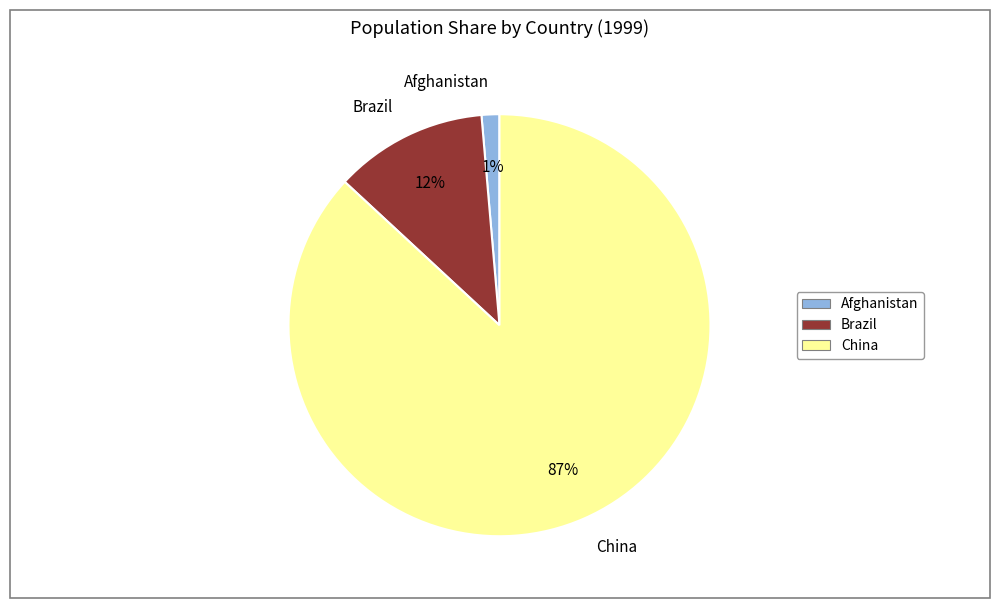

What is the majority slice?

China